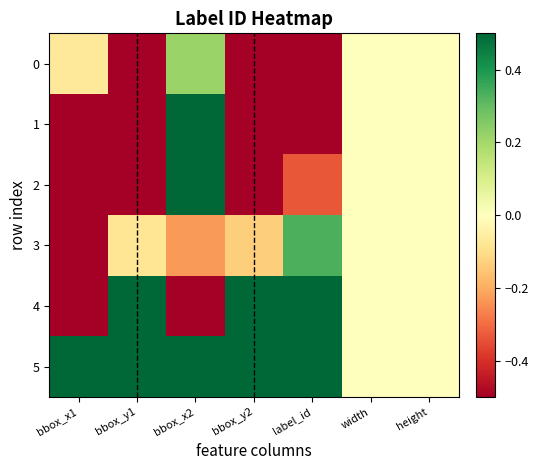

Reading right to left, transcribe all the data shown in this chart.

0: height=0.0	width=0.0	label_id=-1.0	bbox_y2=-1.0	bbox_x2=0.2	bbox_y1=-1.0	bbox_x1=-0.1
1: height=0.0	width=0.0	label_id=-1.0	bbox_y2=-0.9	bbox_x2=0.7	bbox_y1=-0.8	bbox_x1=-0.7
2: height=0.0	width=0.0	label_id=-0.3	bbox_y2=-0.8	bbox_x2=1.0	bbox_y1=-0.7	bbox_x1=-1.0
3: height=0.0	width=0.0	label_id=0.3	bbox_y2=-0.1	bbox_x2=-0.2	bbox_y1=-0.1	bbox_x1=-1.0
4: height=0.0	width=0.0	label_id=1.0	bbox_y2=1.0	bbox_x2=-1.0	bbox_y1=1.0	bbox_x1=-1.0
5: height=0.0	width=0.0	label_id=1.0	bbox_y2=1.0	bbox_x2=0.9	bbox_y1=1.0	bbox_x1=1.0